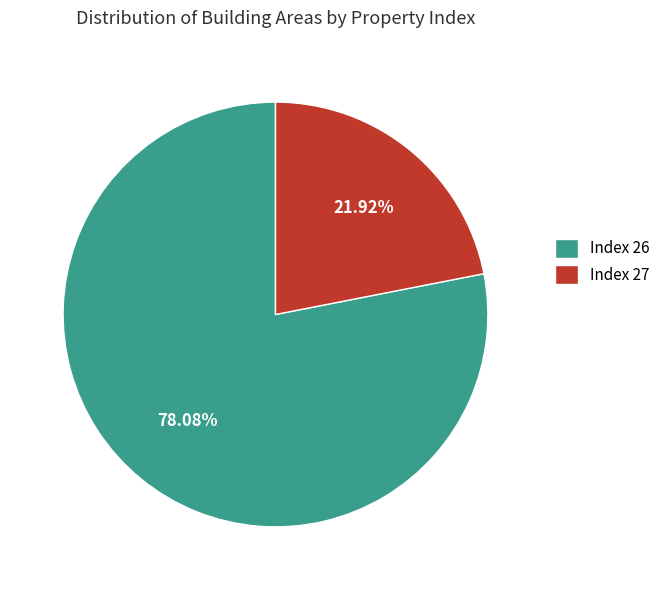

To the nearest percent, what is the average slice percentage?

50%